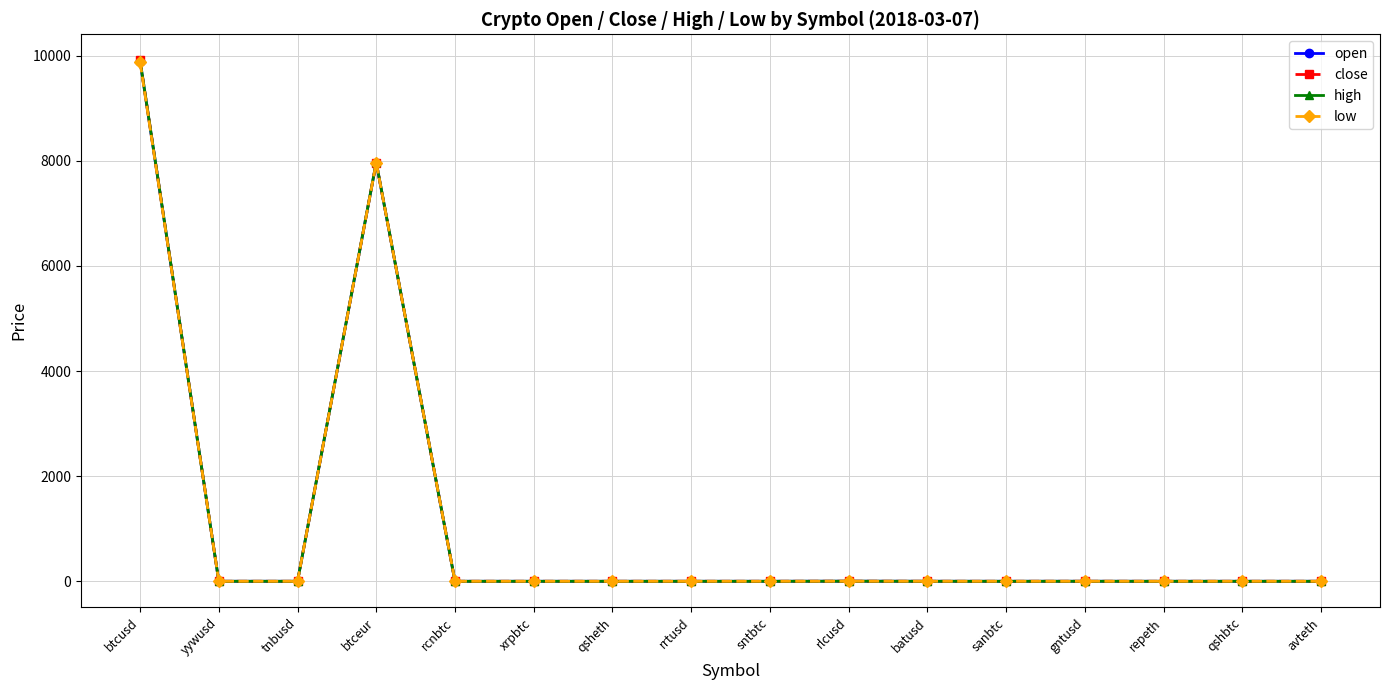

What is the label of the 9th point from the right?

rrtusd